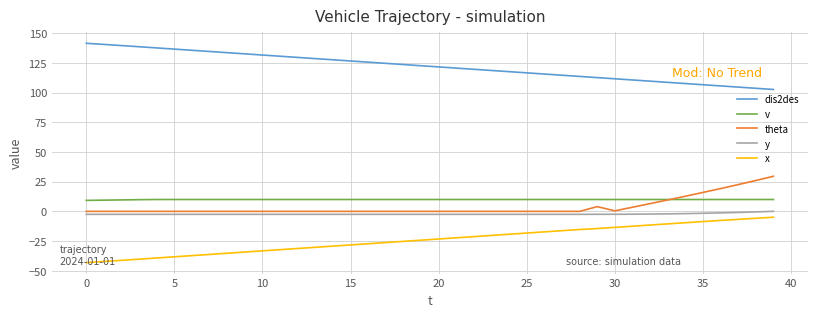

What is the average value of the y series?

-2.3